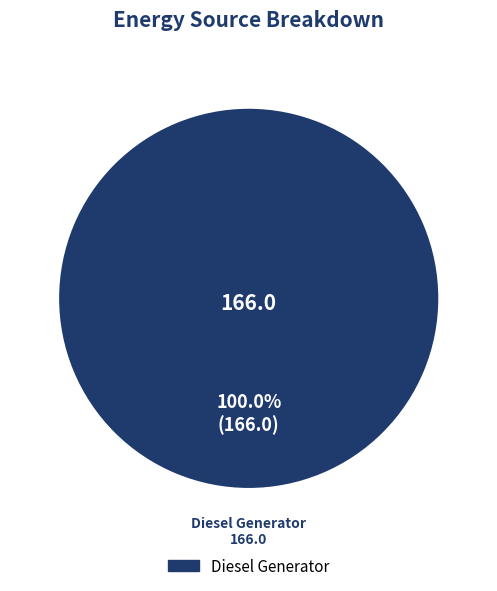

Is there a majority slice in this chart?

Yes